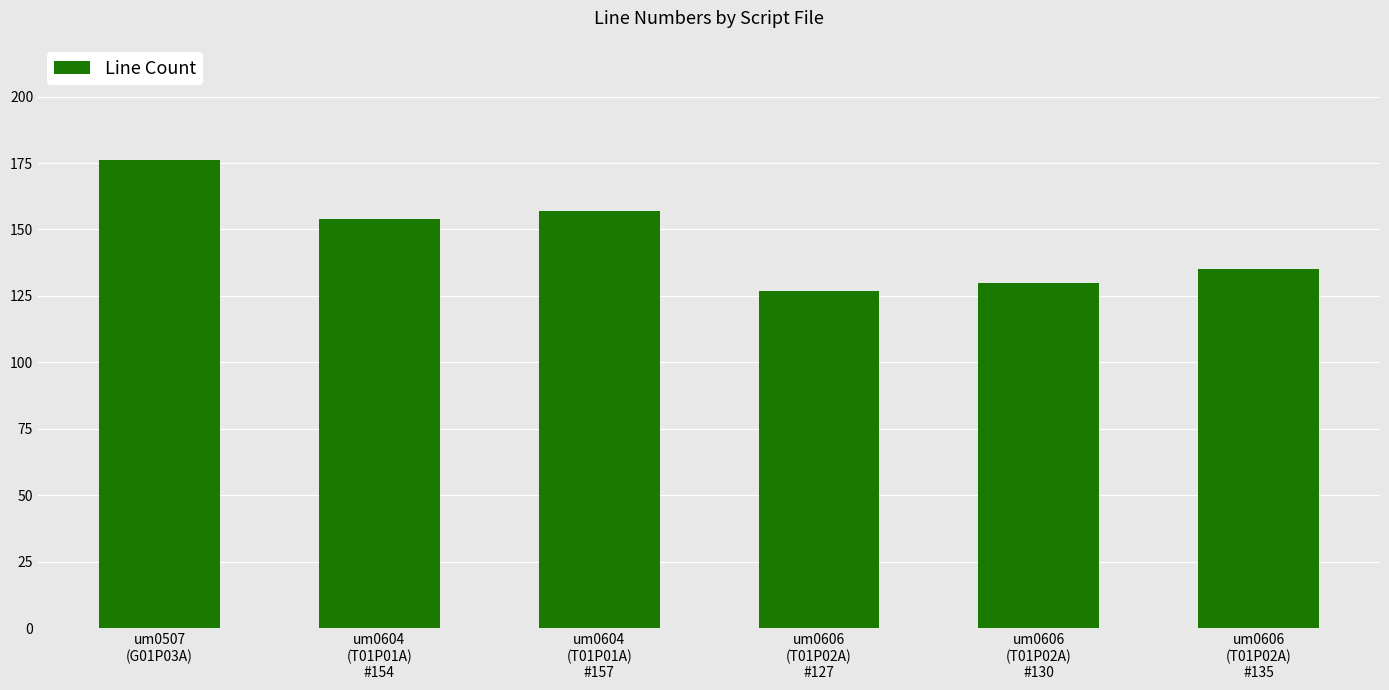

What is the smallest value displayed?

127